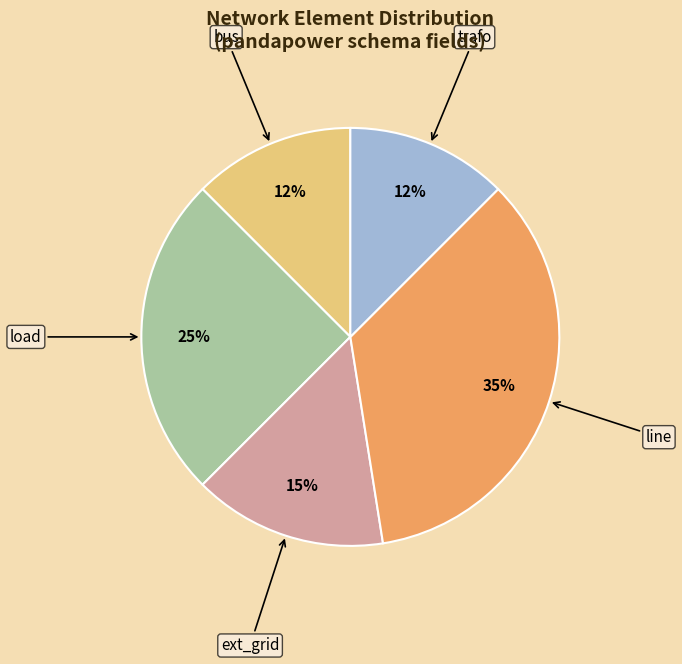

To the nearest percent, what is the average slice percentage?

20%